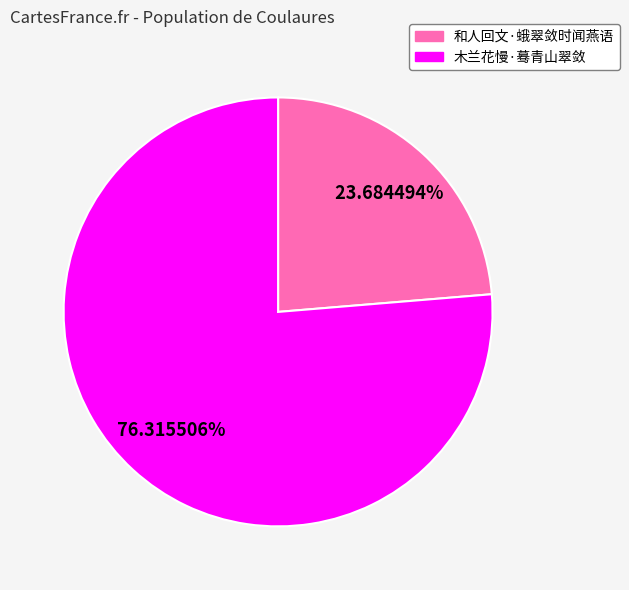

Count the number of slices in the pie.

2